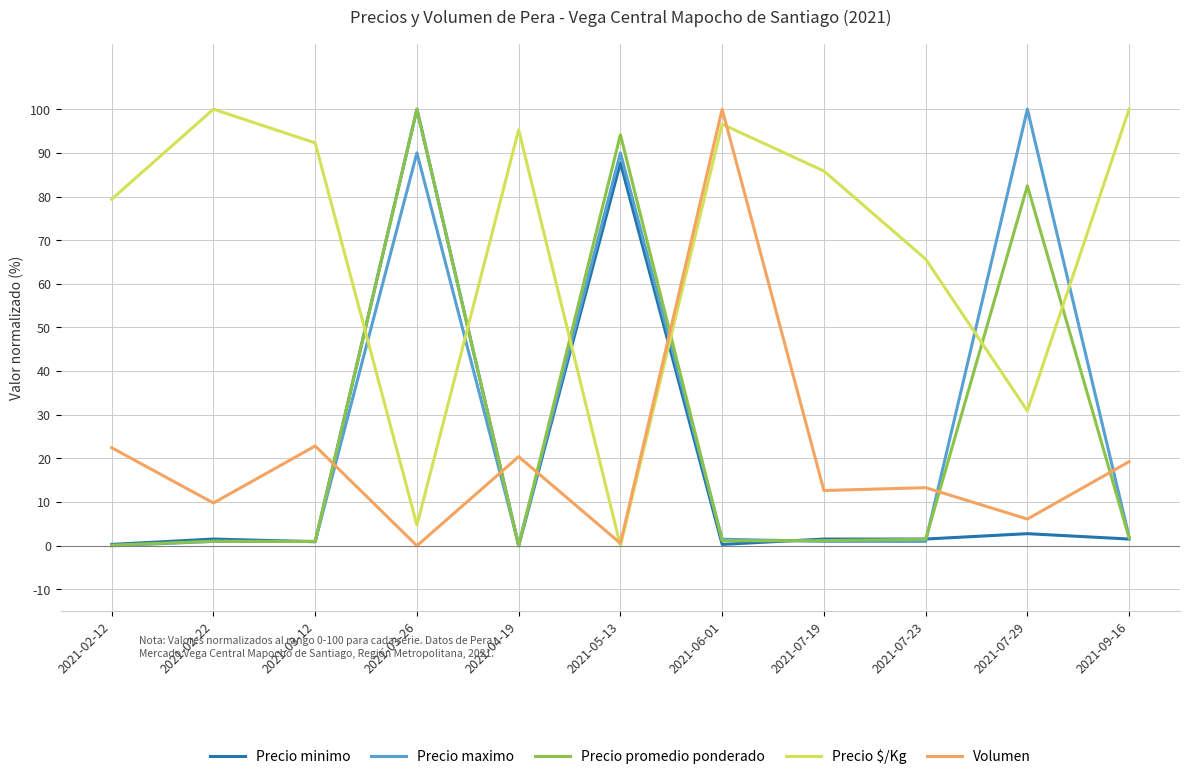

Is the value of Precio $/Kg at 2021-07-19 greater than the value of Precio maximo at 2021-05-13?

No